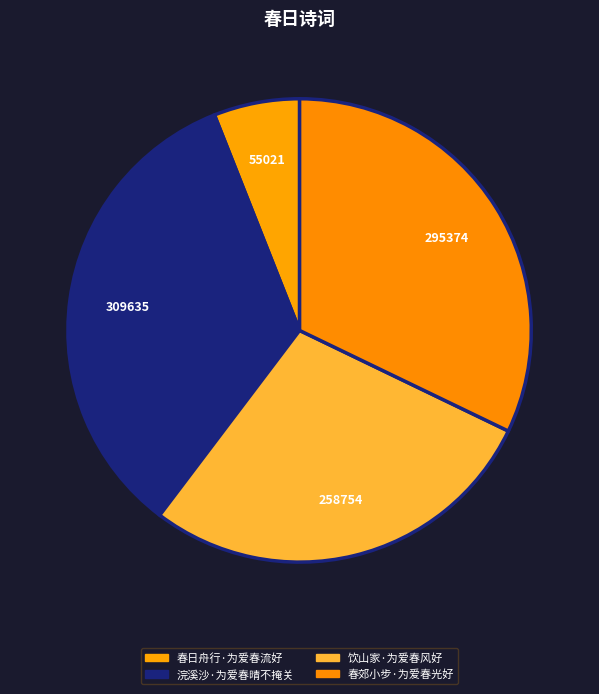

Which has a higher value, 饮山家·为爱春风好 or 春郊小步·为爱春光好?

春郊小步·为爱春光好